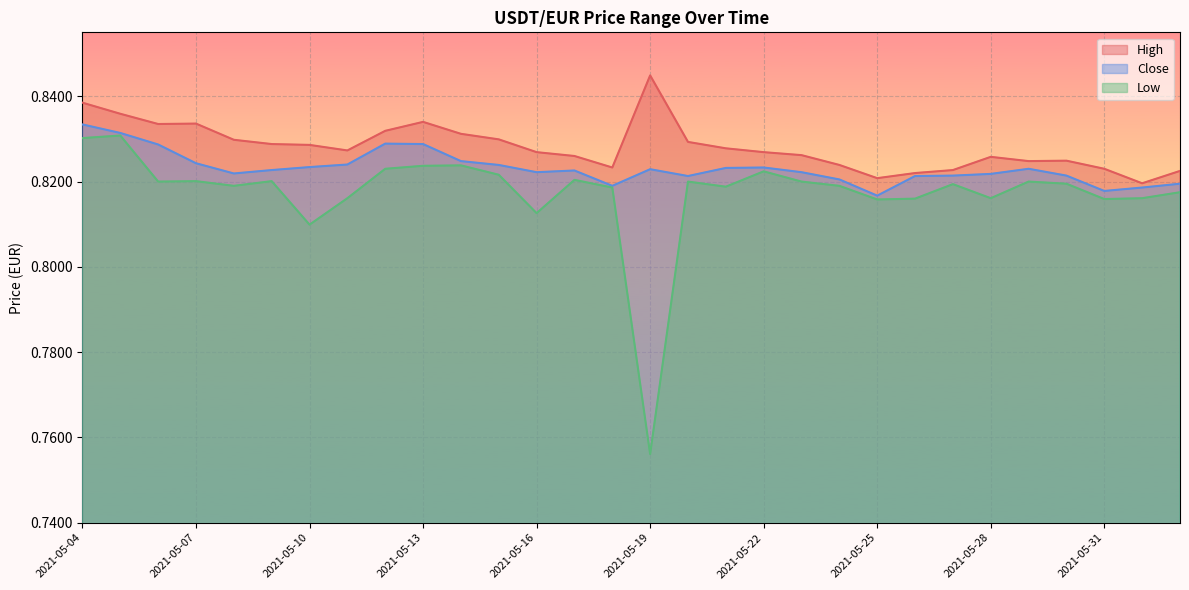

How many lines are shown in the chart?

3